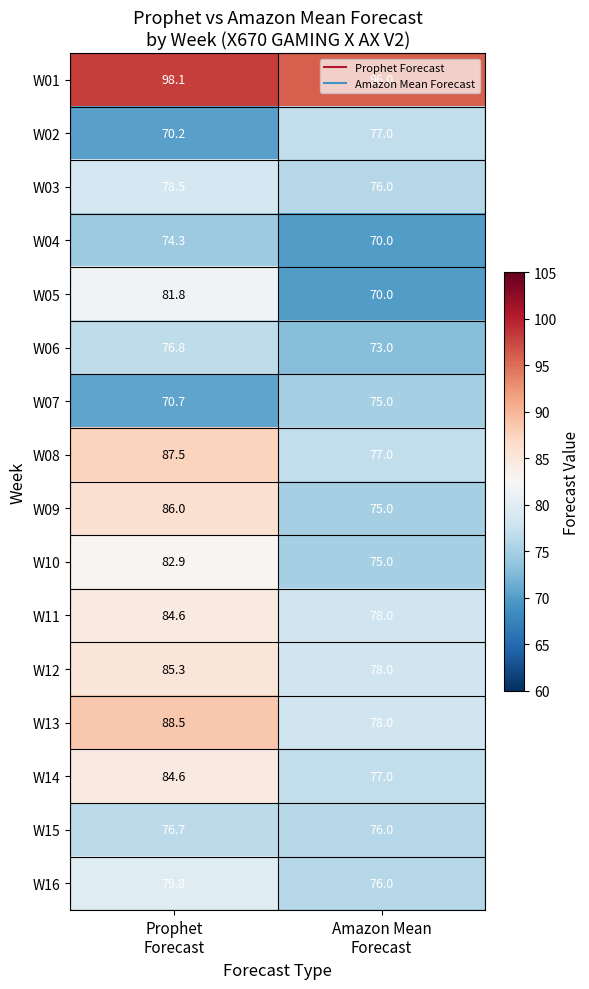

Which series has the largest total across all categories?

W01